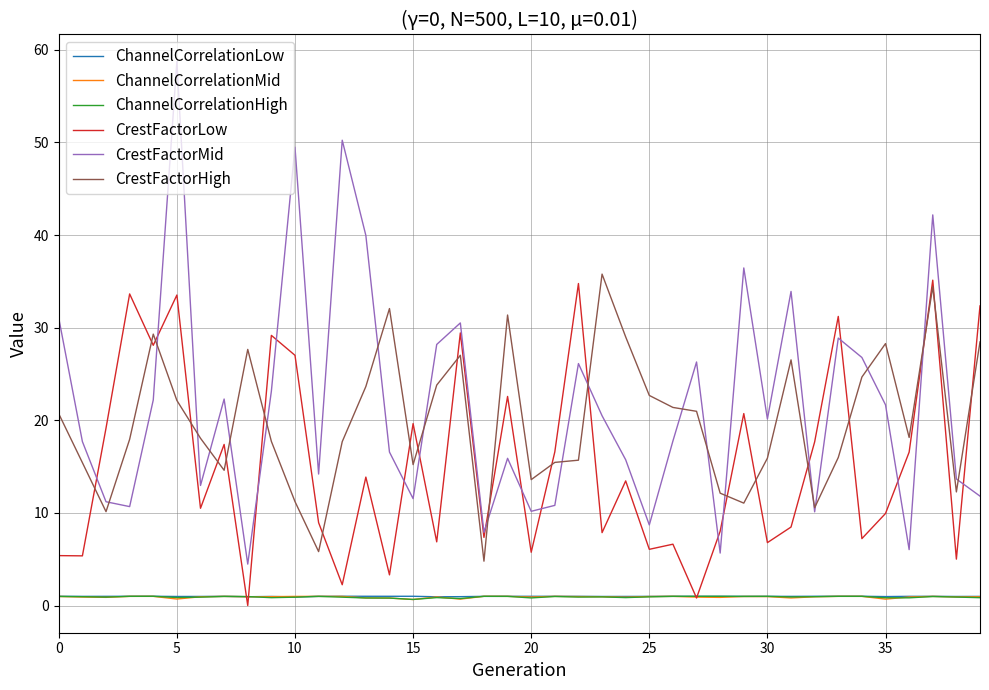

Which series ends up on top after the final intersection of ChannelCorrelationHigh and CrestFactorLow?

CrestFactorLow